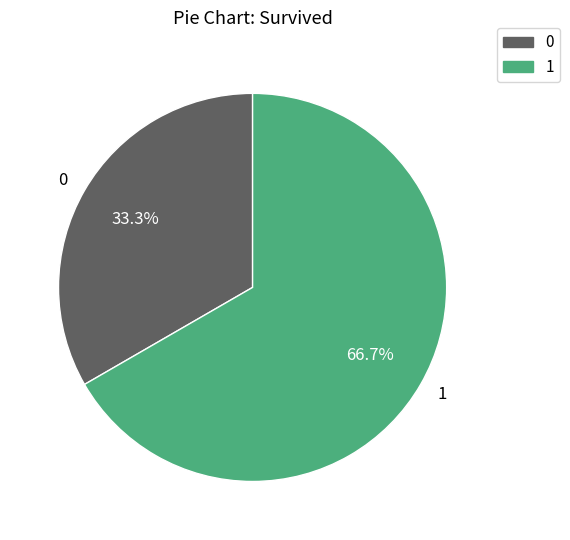

To the nearest percent, what is the difference between the largest and smallest slice percentages?

33%